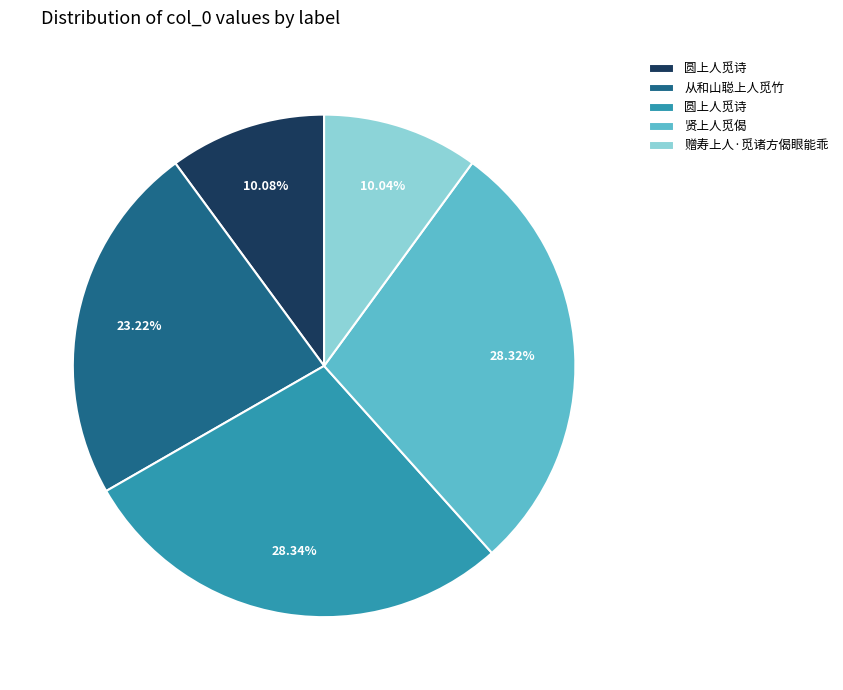

How many slices are in this pie chart?

5